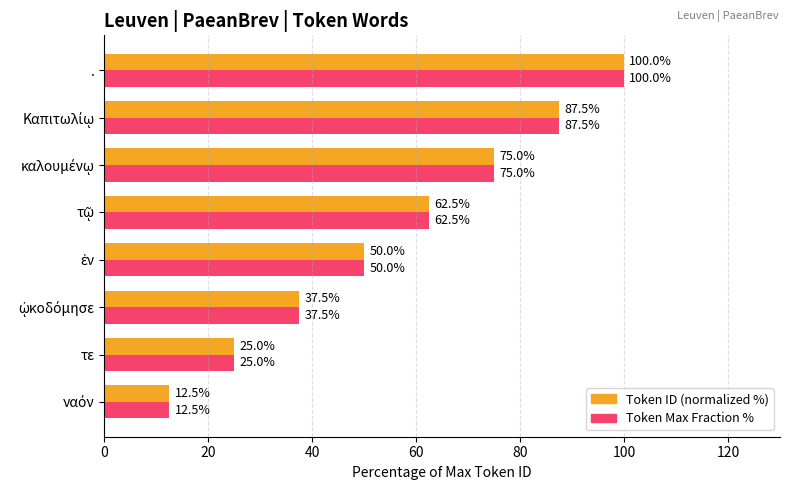

How many data points does each series have?

8